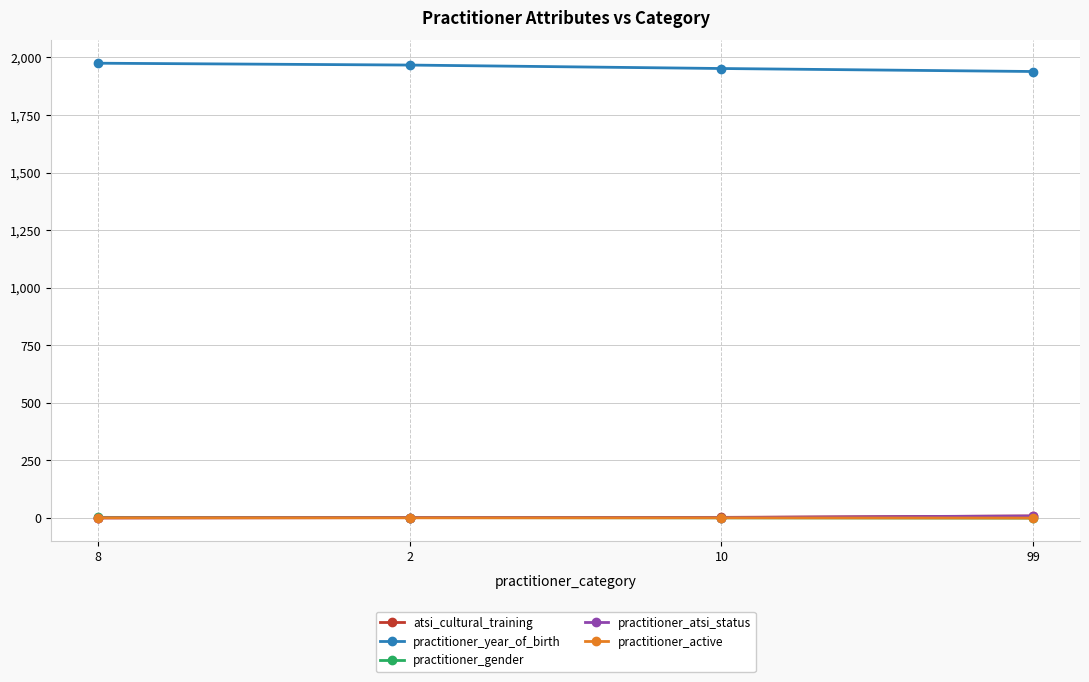

True or false: practitioner_atsi_status and practitioner_year_of_birth cross at least once.

False